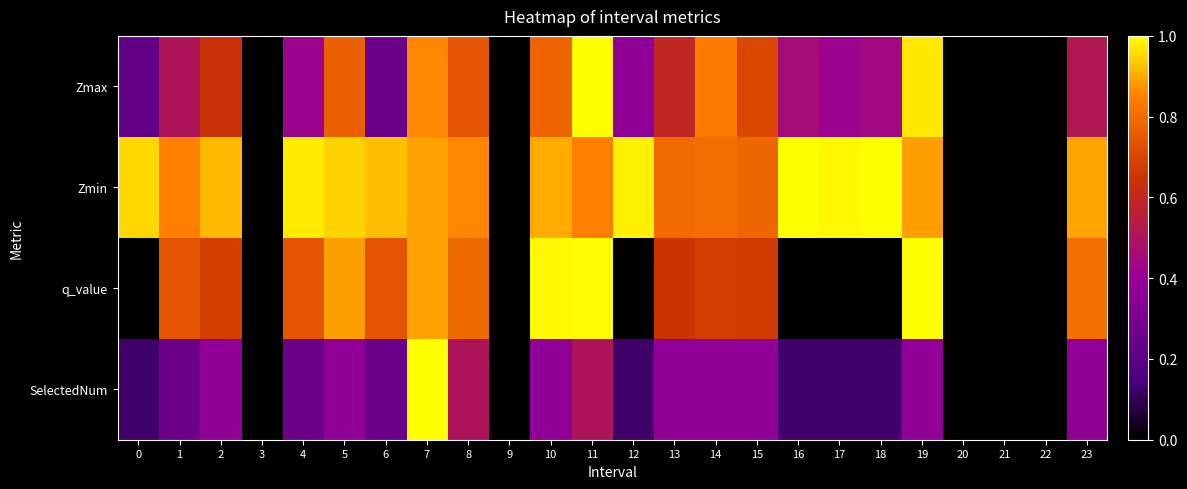

At which category does the chart reach its peak across all series?

11